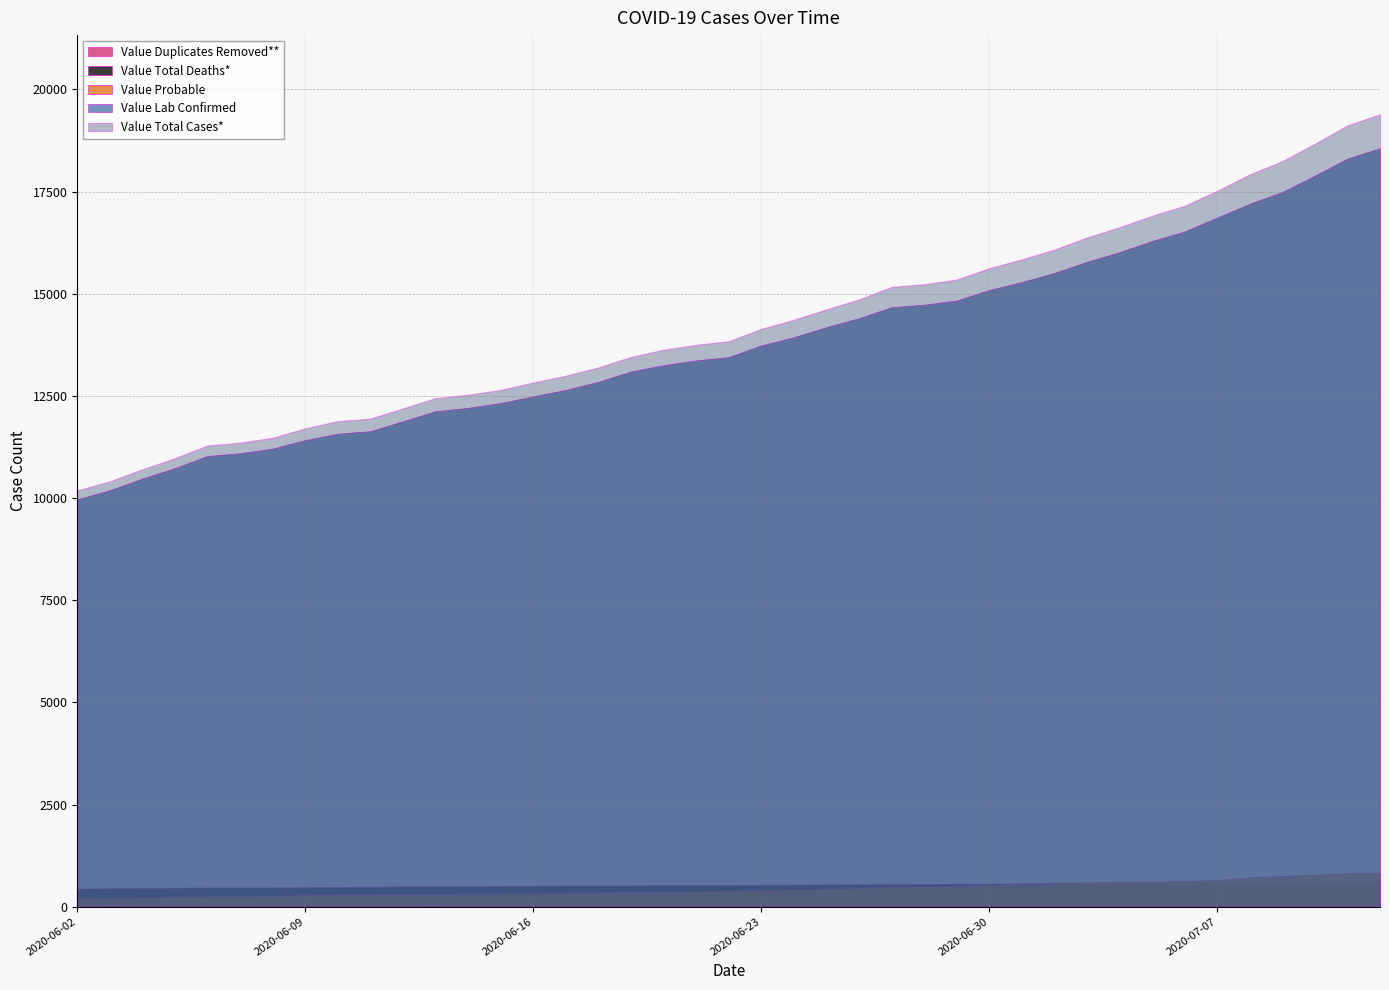

Reading left to right, what are all the values shown in this chart?

Value Lab Confirmed: 2020-06-02=9970	2020-06-03=10192	2020-06-04=10479	2020-06-05=10734	2020-06-06=11031	2020-06-07=11097	2020-06-08=11212	2020-06-09=11419	2020-06-10=11576	2020-06-11=11637	2020-06-13=12125	2020-06-14=12208	2020-06-15=12326	2020-06-16=12490	2020-06-17=12646	2020-06-18=12846	2020-06-19=13097	2020-06-20=13253	2020-06-21=13369	2020-06-22=13449	2020-06-23=13736	2020-06-24=13937	2020-06-25=14182	2020-06-26=14401	2020-06-27=14669	2020-06-28=14732	2020-06-29=14835	2020-06-30=15090	2020-07-01=15286	2020-07-02=15508	2020-07-03=15781	2020-07-04=16018	2020-07-05=16291	2020-07-06=16525	2020-07-07=16864	2020-07-08=17202	2020-07-09=17491	2020-07-10=17890	2020-07-11=18307	2020-07-12=18562
Value Probable: 2020-06-02=215	2020-06-03=218	2020-06-04=226	2020-06-05=243	2020-06-06=256	2020-06-07=259	2020-06-08=264	2020-06-09=289	2020-06-10=307	2020-06-11=308	2020-06-13=320	2020-06-14=321	2020-06-15=321	2020-06-16=339	2020-06-17=349	2020-06-18=351	2020-06-19=357	2020-06-20=377	2020-06-21=381	2020-06-22=390	2020-06-23=405	2020-06-24=426	2020-06-25=435	2020-06-26=458	2020-06-27=498	2020-06-28=500	2020-06-29=512	2020-06-30=534	2020-07-01=556	2020-07-02=571	2020-07-03=595	2020-07-04=609	2020-07-05=616	2020-07-06=627	2020-07-07=655	2020-07-08=717	2020-07-09=754	2020-07-10=780	2020-07-11=814	2020-07-12=827
Value Total Cases*: 2020-06-02=10185	2020-06-03=10410	2020-06-04=10705	2020-06-05=10977	2020-06-06=11287	2020-06-07=11356	2020-06-08=11476	2020-06-09=11708	2020-06-10=11883	2020-06-11=11945	2020-06-13=12445	2020-06-14=12529	2020-06-15=12647	2020-06-16=12829	2020-06-17=12995	2020-06-18=13197	2020-06-19=13454	2020-06-20=13630	2020-06-21=13750	2020-06-22=13839	2020-06-23=14141	2020-06-24=14363	2020-06-25=14617	2020-06-26=14859	2020-06-27=15167	2020-06-28=15232	2020-06-29=15347	2020-06-30=15624	2020-07-01=15842	2020-07-02=16079	2020-07-03=16376	2020-07-04=16627	2020-07-05=16907	2020-07-06=17152	2020-07-07=17519	2020-07-08=17919	2020-07-09=18245	2020-07-10=18670	2020-07-11=19121	2020-07-12=19389
Value Total Deaths*: 2020-06-02=442	2020-06-03=450	2020-06-04=458	2020-06-05=466	2020-06-06=470	2020-06-07=471	2020-06-08=472	2020-06-09=477	2020-06-10=484	2020-06-11=493	2020-06-13=499	2020-06-14=500	2020-06-15=505	2020-06-16=512	2020-06-17=518	2020-06-18=520	2020-06-19=522	2020-06-20=524	2020-06-21=526	2020-06-22=526	2020-06-23=537	2020-06-24=538	2020-06-25=546	2020-06-26=553	2020-06-27=554	2020-06-28=558	2020-06-29=560	2020-06-30=565	2020-07-01=572	2020-07-02=581	2020-07-03=585	2020-07-04=585	2020-07-05=585	2020-07-06=593	2020-07-07=602	2020-07-08=608	2020-07-09=612	2020-07-10=620	2020-07-11=622	2020-07-12=625
Value Duplicates Removed**: 2020-06-02=16	2020-06-03=40	2020-06-04=0	2020-06-05=17	2020-06-06=9	2020-06-07=1	2020-06-08=0	2020-06-09=13	2020-06-10=16	2020-06-11=7	2020-06-13=36	2020-06-14=1	2020-06-15=2	2020-06-16=21	2020-06-17=4	2020-06-18=32	2020-06-19=1	2020-06-20=7	2020-06-21=3	2020-06-22=1	2020-06-23=13	2020-06-24=7	2020-06-25=26	2020-06-26=14	2020-06-27=8	2020-06-28=2	2020-06-29=2	2020-06-30=5	2020-07-01=2	2020-07-02=2	2020-07-03=2	2020-07-04=4	2020-07-05=0	2020-07-06=23	2020-07-07=4	2020-07-08=2	2020-07-09=7	2020-07-10=1	2020-07-11=2	2020-07-12=9